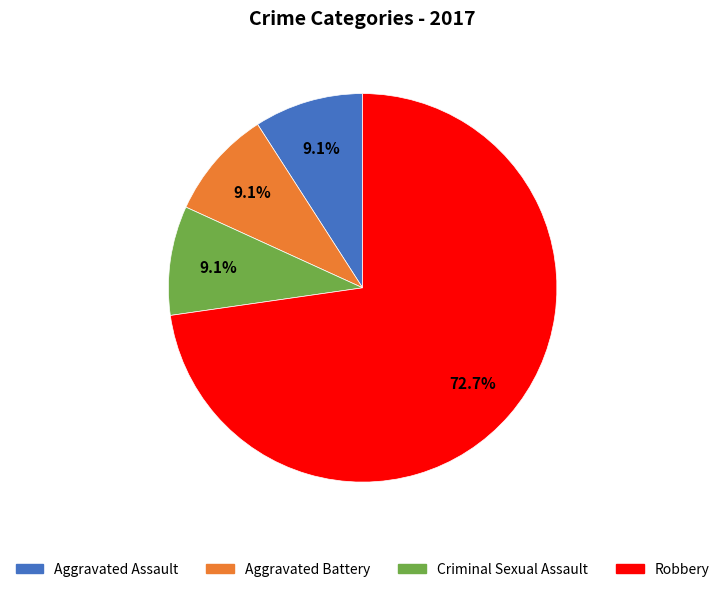

Does Robbery account for over 50% of the chart?

Yes